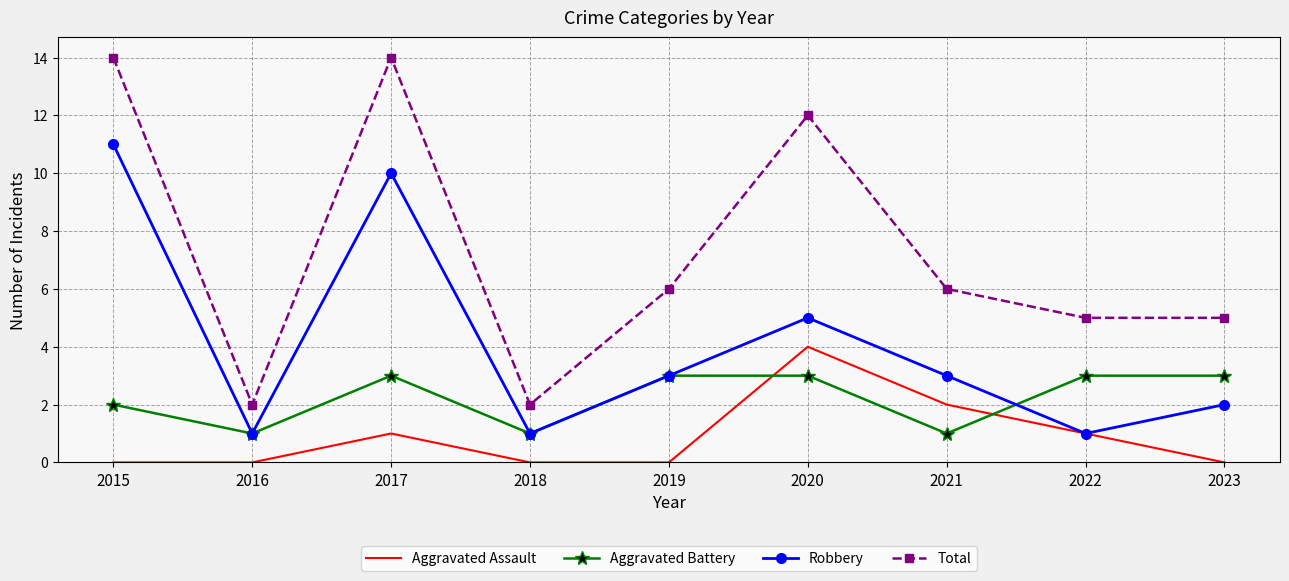

Is it true that Aggravated Assault equals 1 at 2017?

True